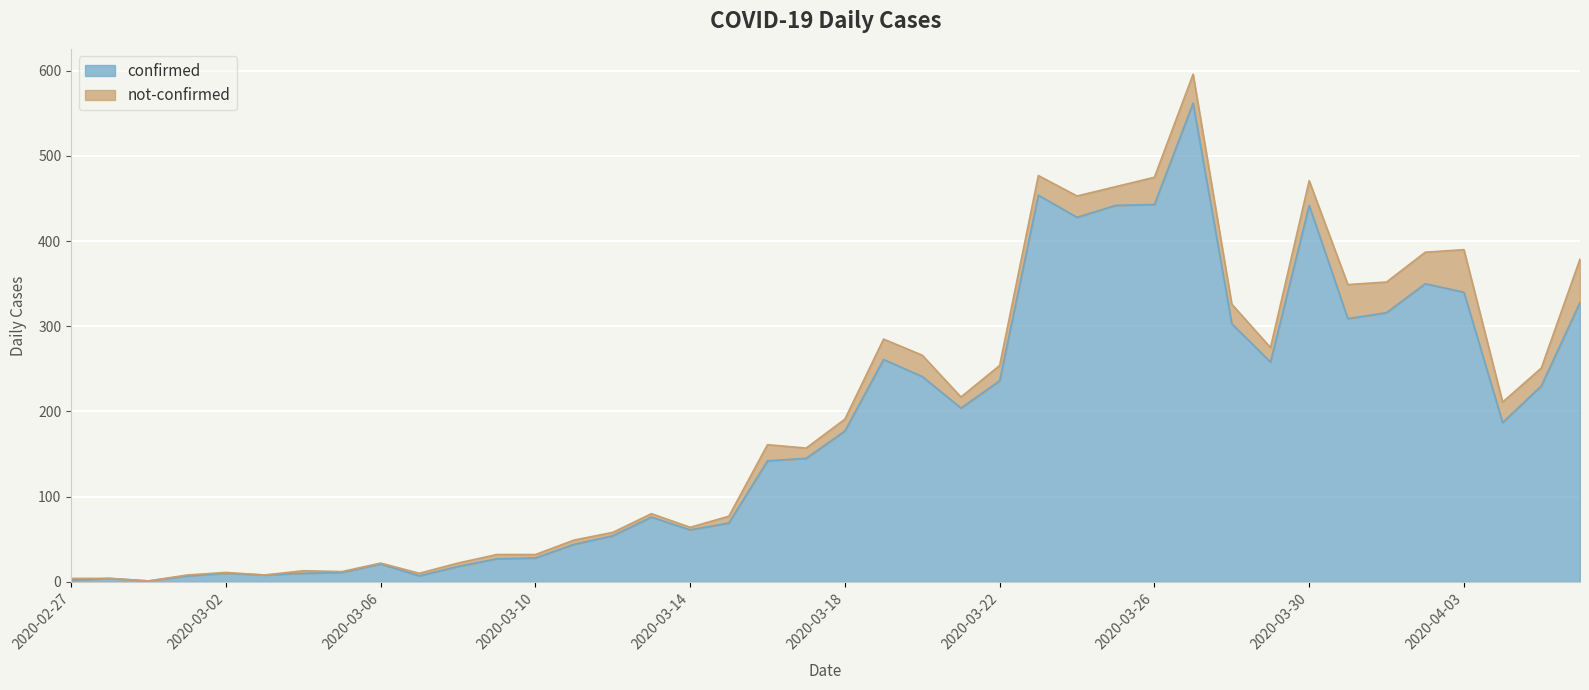

Reading left to right, extract all data points from this chart.

2	4	1	7	10	8	10	11	21	7	18	27	28	44	54	76	61	69	142	145	177	261	241	204	236	454	428	442	443	562	303	258	442	309	316	350	340	187	230	328